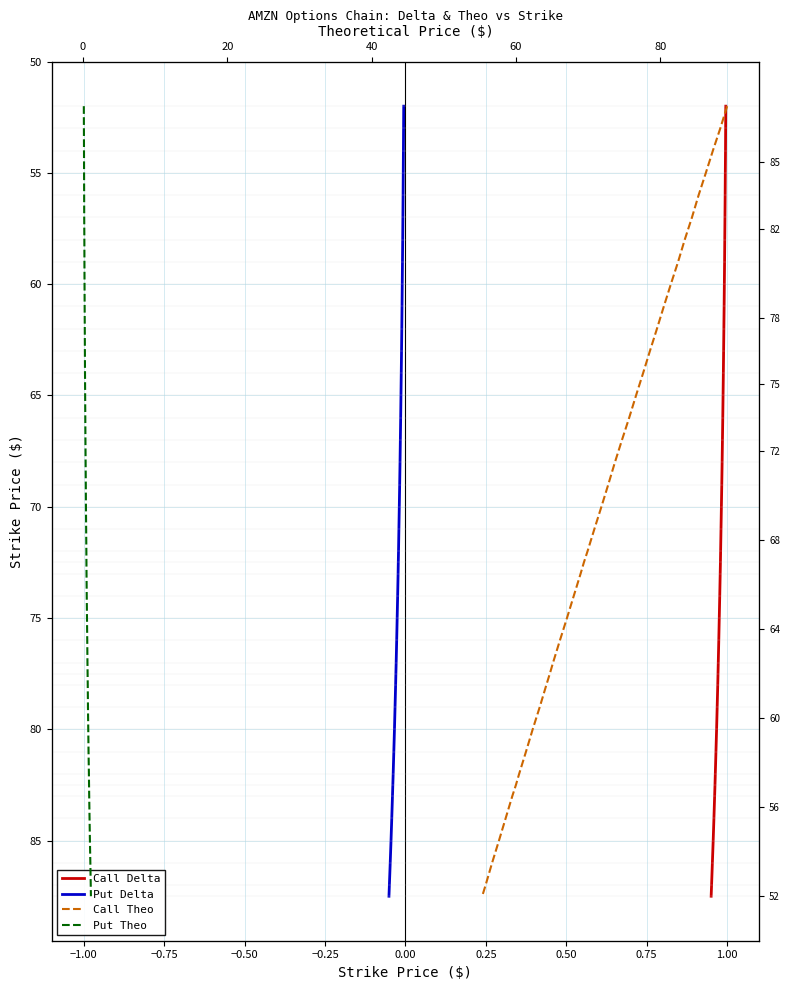

How many data points in Put Theo are above 72?

19